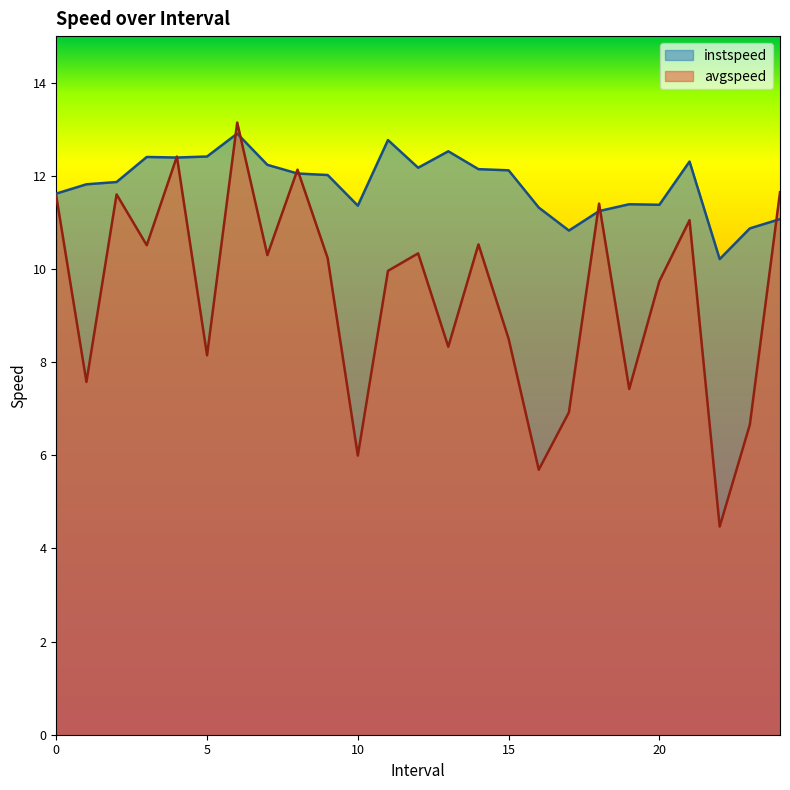

What is the label of the 4th point from the right?

21.0